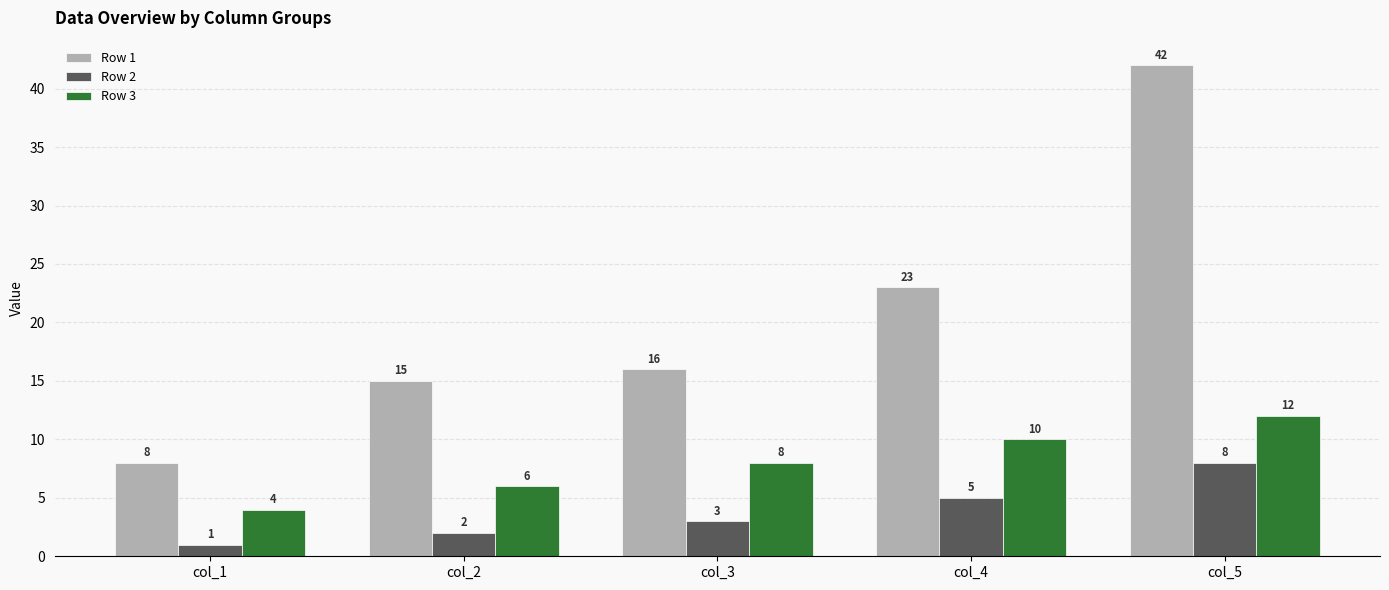

Which series has the largest total across all categories?

Row 1